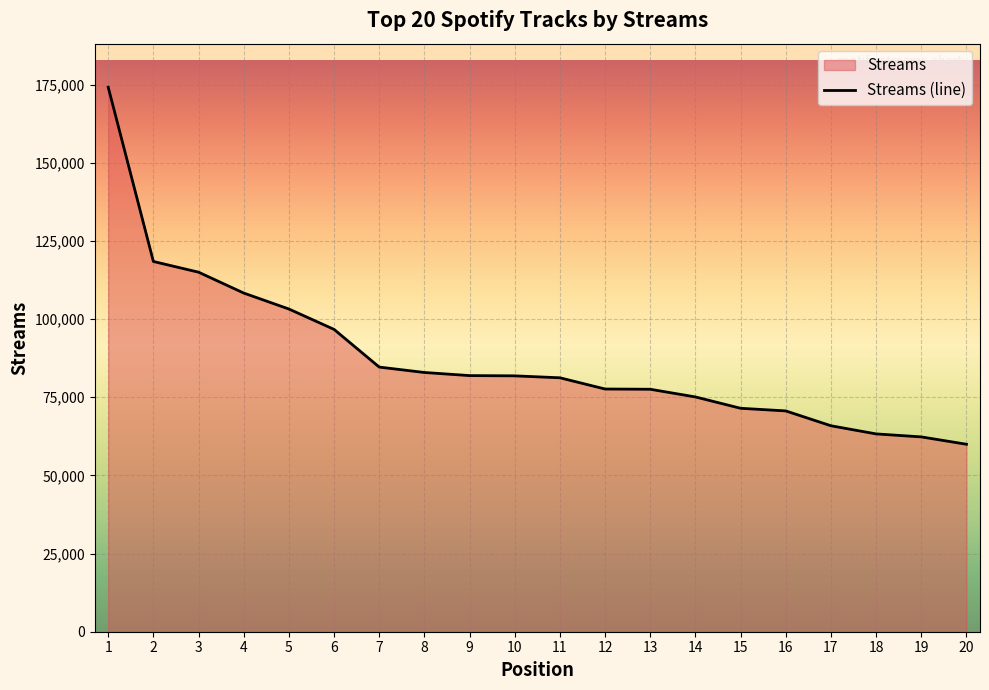

Does the chart display data point markers on the line(s)?

No